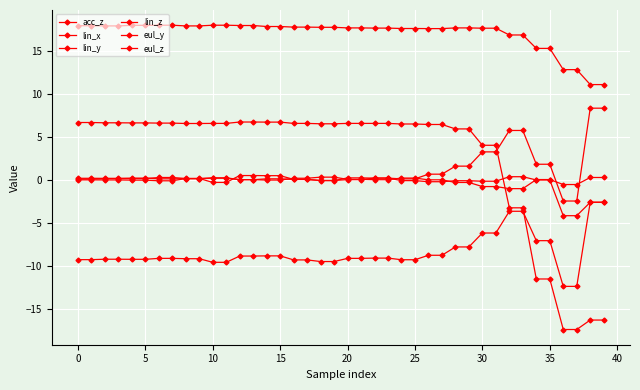

What is the value of the eul_y point at the 27th from the left?

17.6